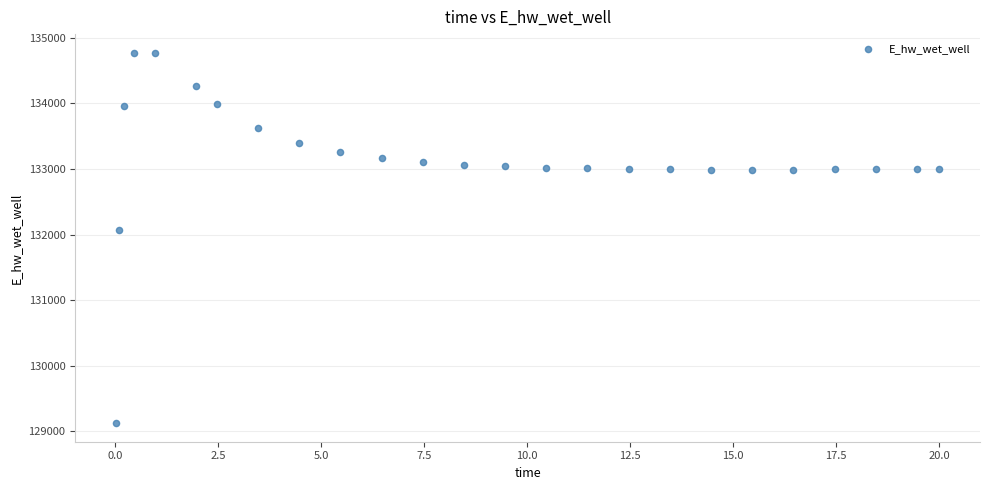

What is the range of X values (max minus min)?

20.0